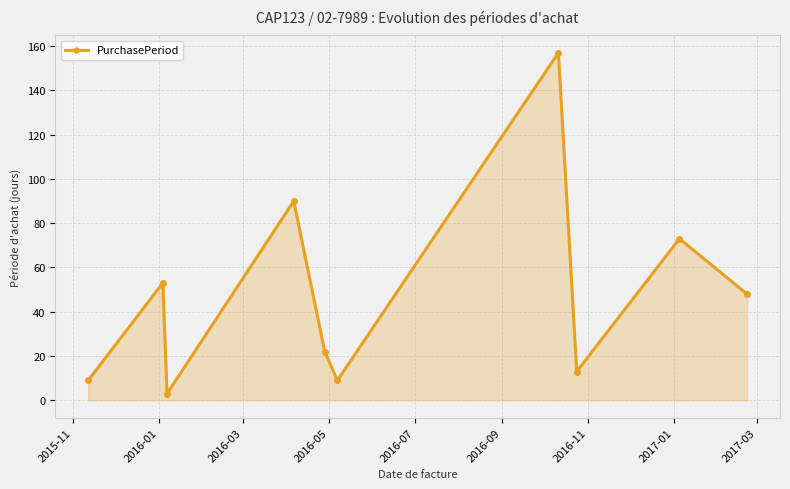

What is the difference between the maximum and second lowest values?

148